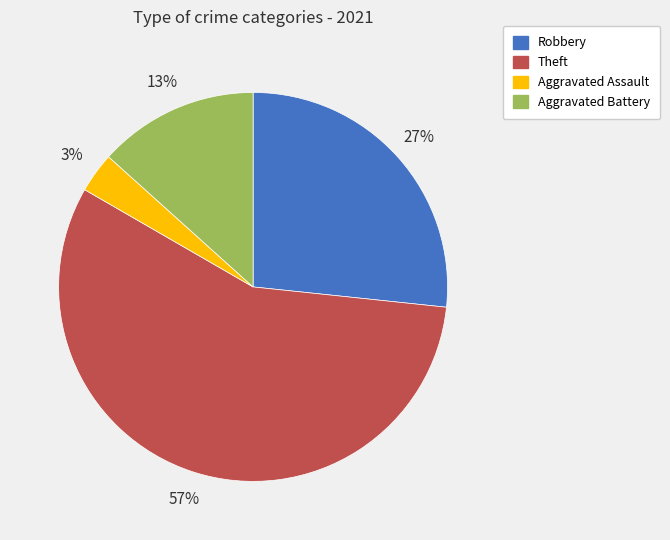

Is the sum of Robbery and Aggravated Assault greater than half?

No